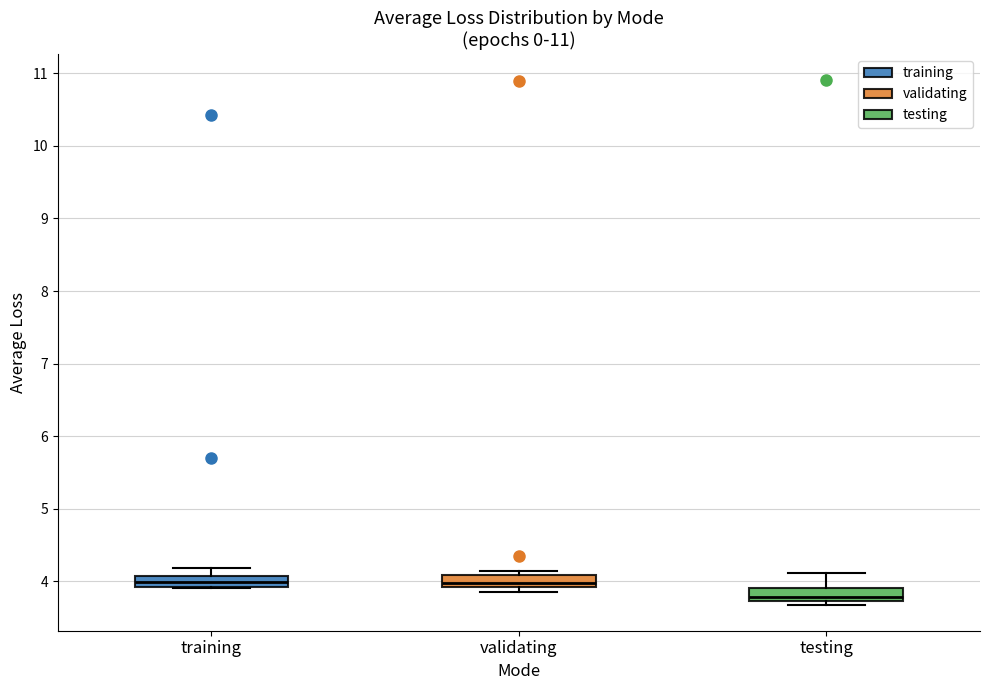

Where is the lower edge of the box for validating on the y-axis? The values are not printed on the chart, so give them approximately, as read against the axis.

3.9